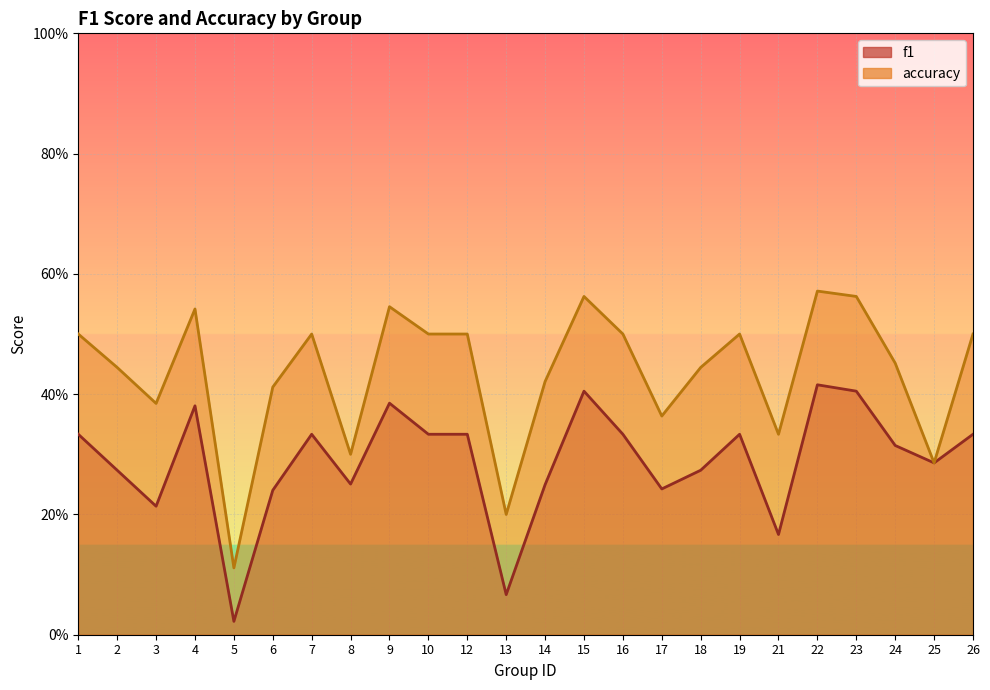

Rank the series by their average value, from highest to lowest.

accuracy, f1